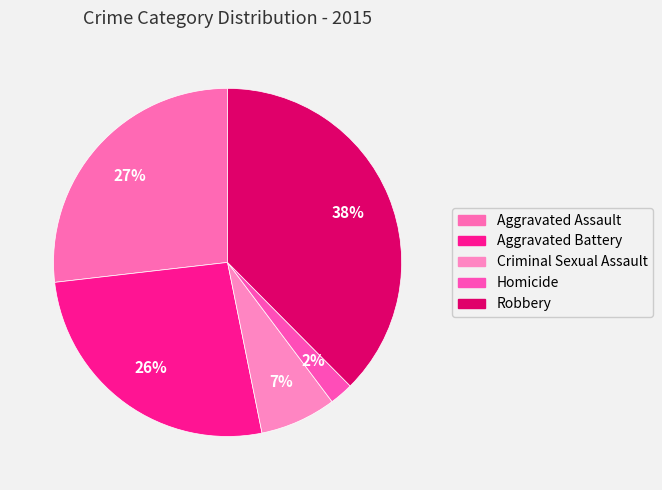

Which slice is the smallest?

Homicide